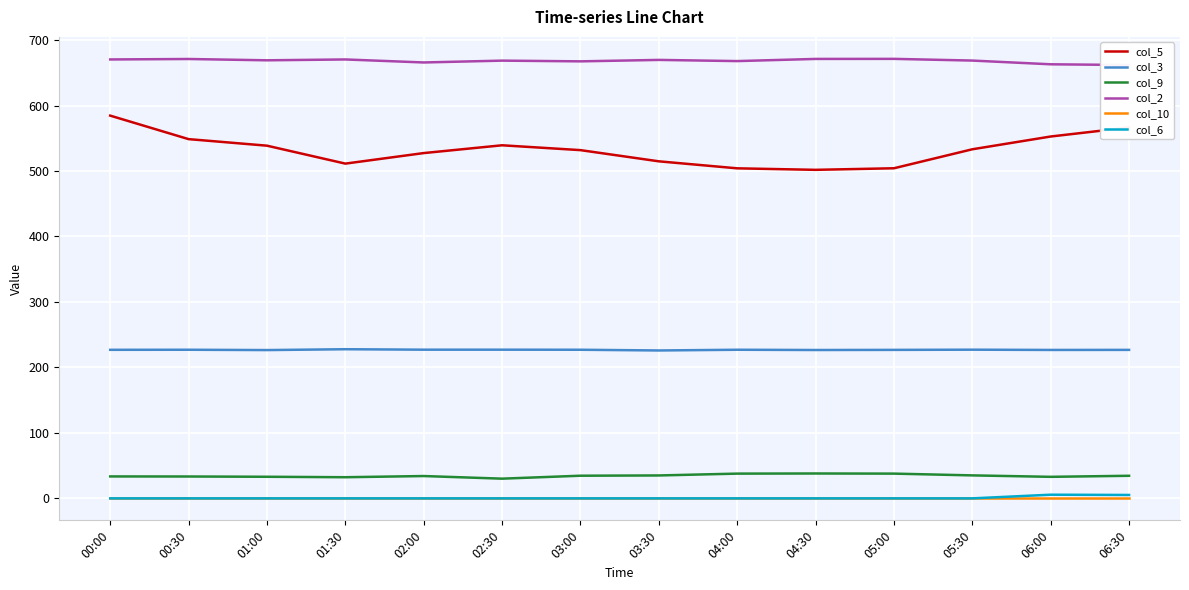

The col_6 series shows -3.2 at 05:00. True or false?

False